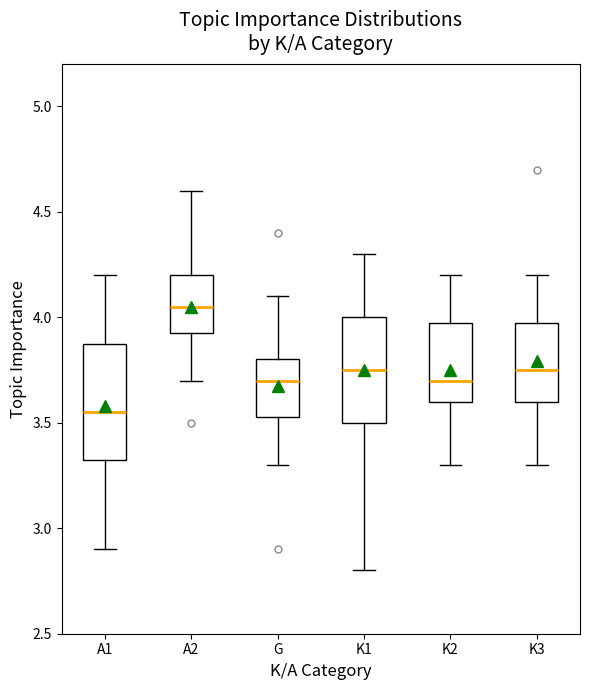

Reading left to right, transcribe this box plot: for each box, give where its median line is, the range the box spans, and where its two whiskers end, as read against the y-axis. The values are not printed on the chart, so give them approximately, as read against the axis.

A1: median 3.55, box 3.35 to 3.90, whiskers 2.90 to 4.20
A2: median 4.05, box 3.95 to 4.20, whiskers 3.70 to 4.60
G: median 3.70, box 3.55 to 3.80, whiskers 3.30 to 4.10
K1: median 3.75, box 3.50 to 4.00, whiskers 2.80 to 4.30
K2: median 3.70, box 3.60 to 4.00, whiskers 3.30 to 4.20
K3: median 3.75, box 3.60 to 4.00, whiskers 3.30 to 4.20